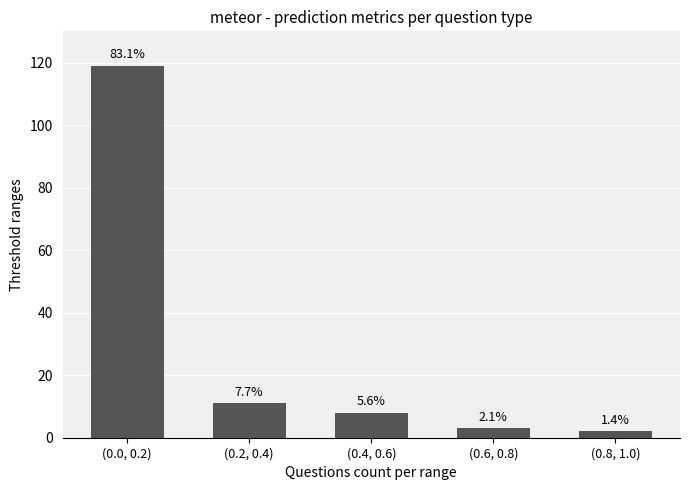

The value at (0.4, 0.6) is 8. True or false?

True